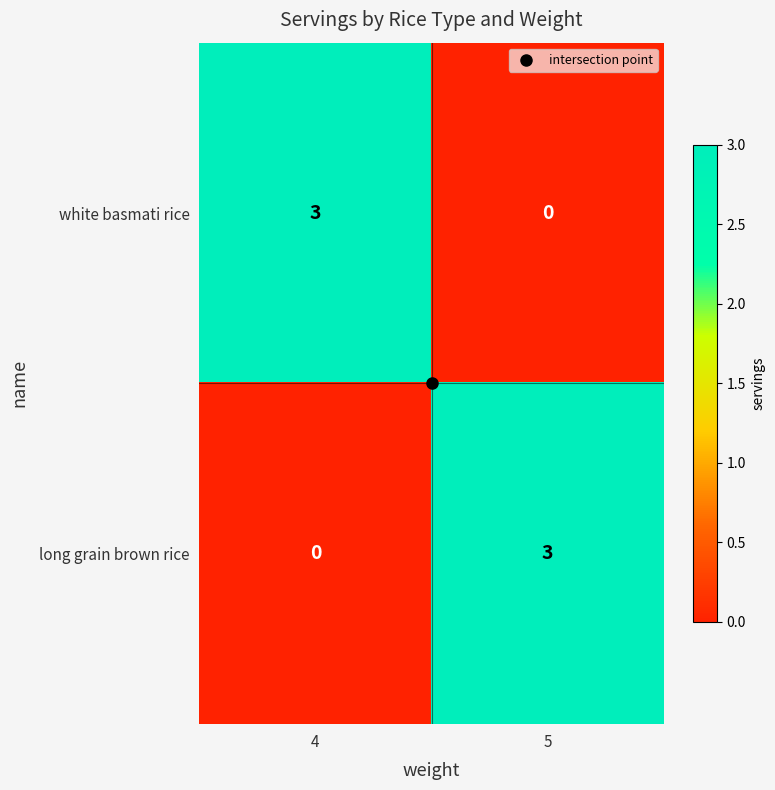

Rank the categories by white basmati rice value from lowest to highest.

5, 4